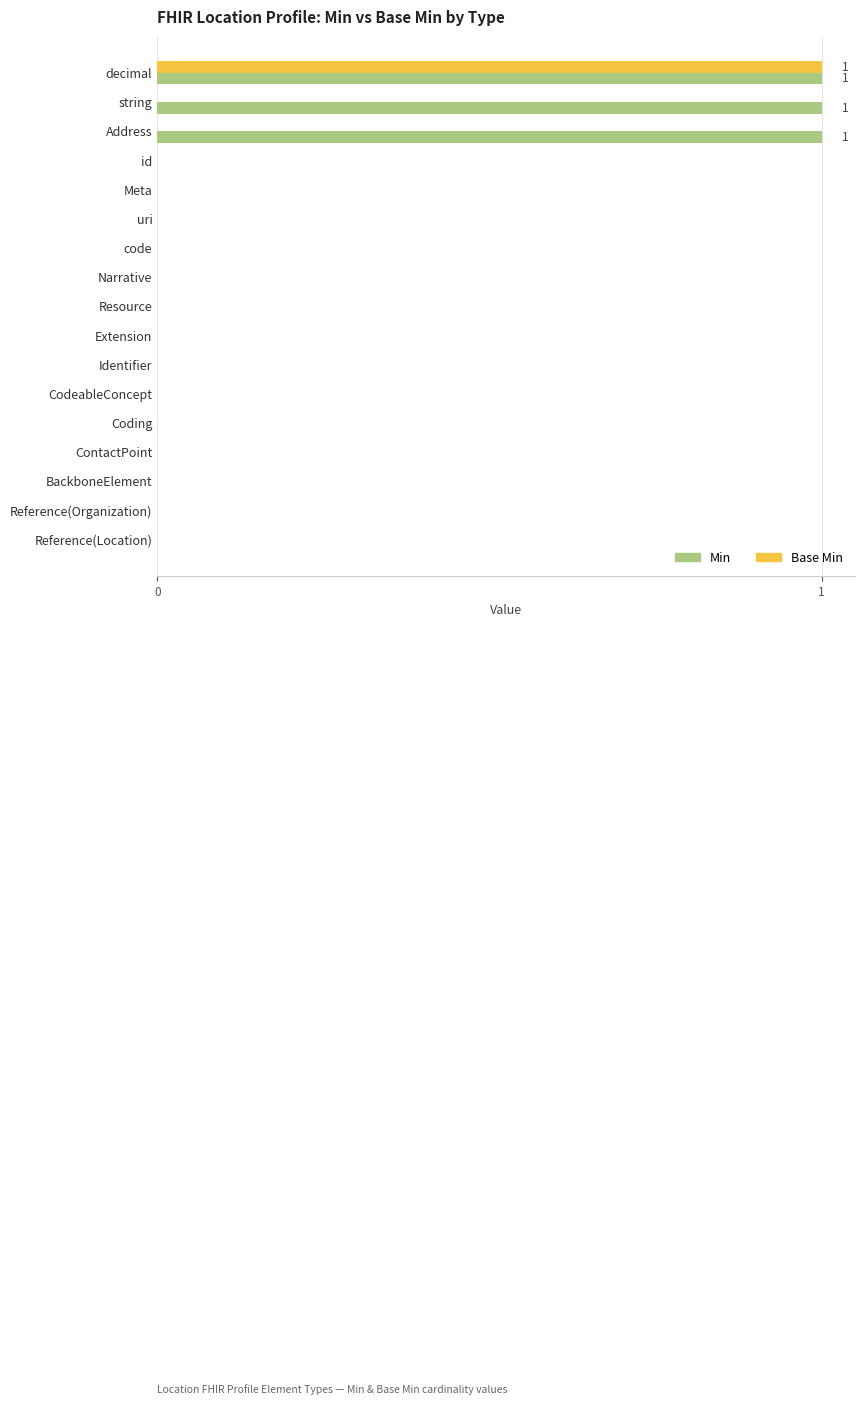

The Base Min series shows 0 at Coding. True or false?

True